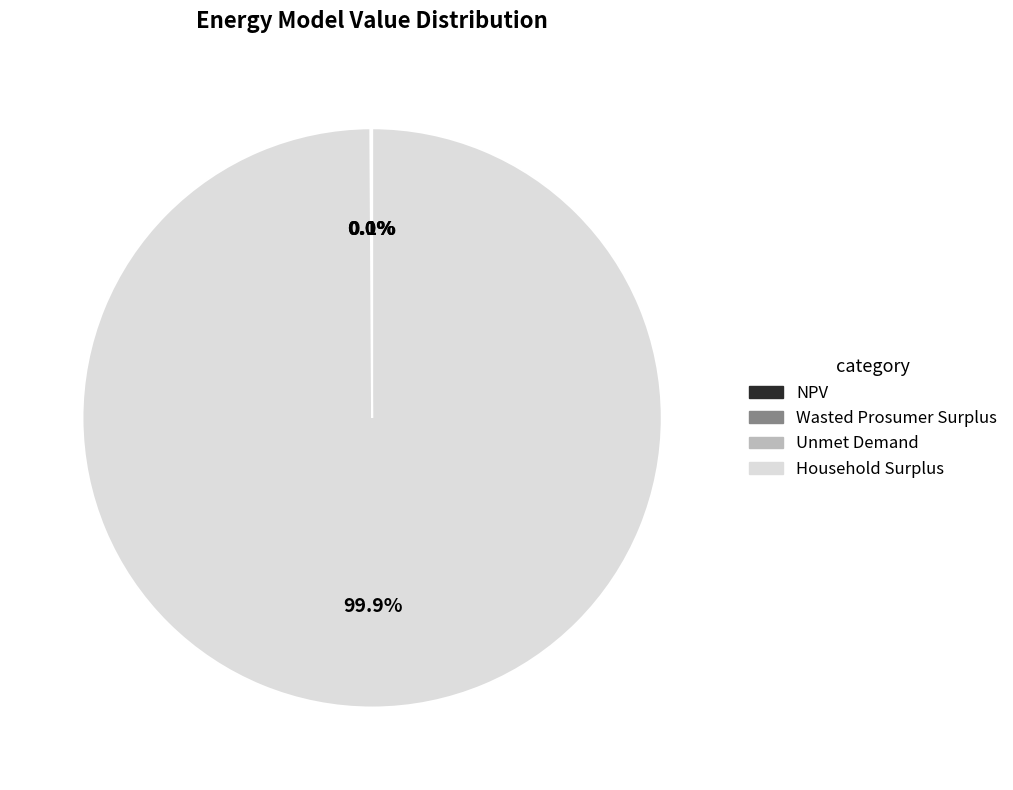

Which category has the biggest portion of the pie?

Household Surplus